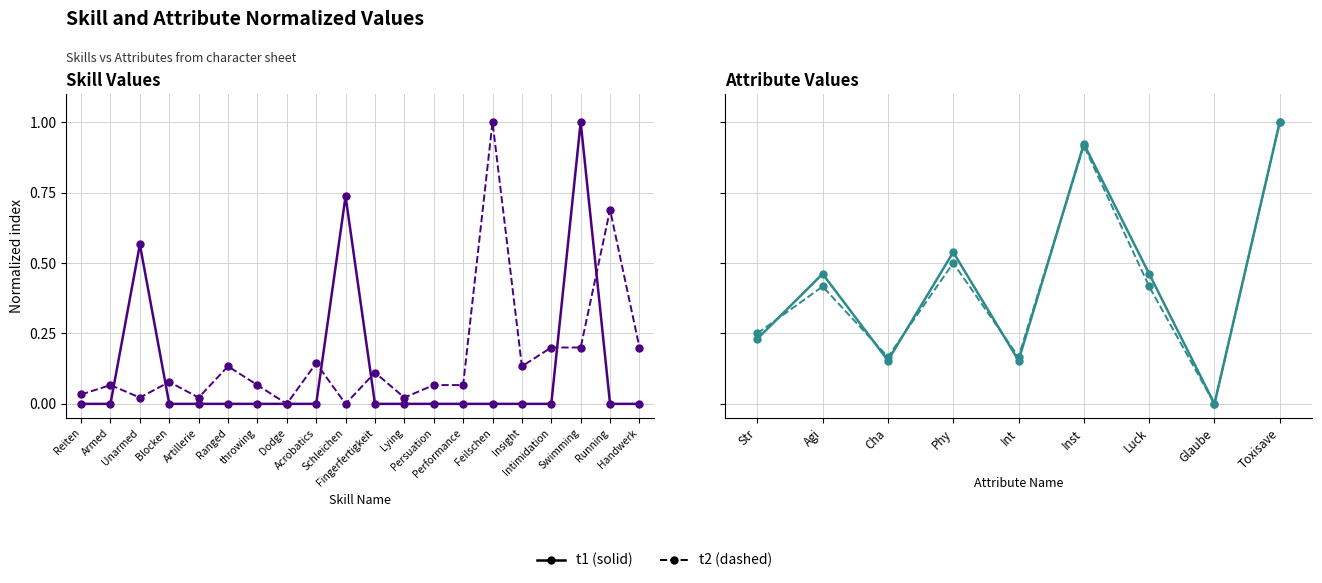

Which series has the largest total across all categories?

Skill Value (solid)